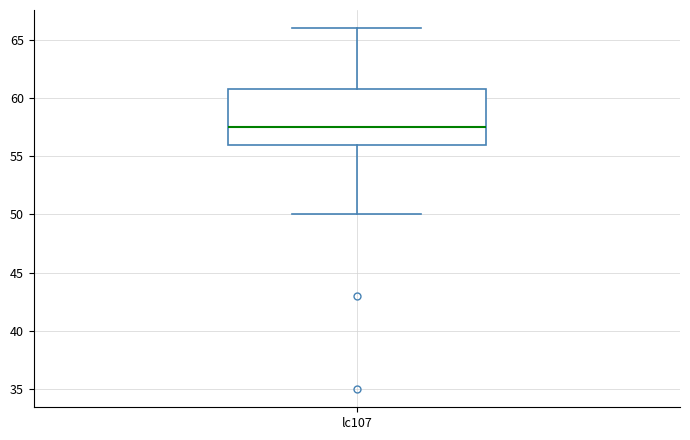

Read this box plot against the y-axis: the position of the median line, the range covered by the box, and the ends of both whiskers. The values are not printed on the chart, so give them approximately, as read against the axis.

median 57.5, box 56.0 to 61.0, whiskers 50.0 to 66.0